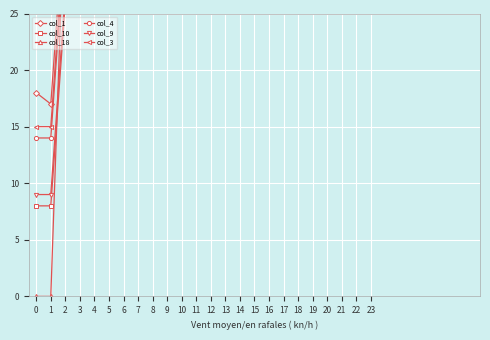

Between 2 and 1, which is larger?

2